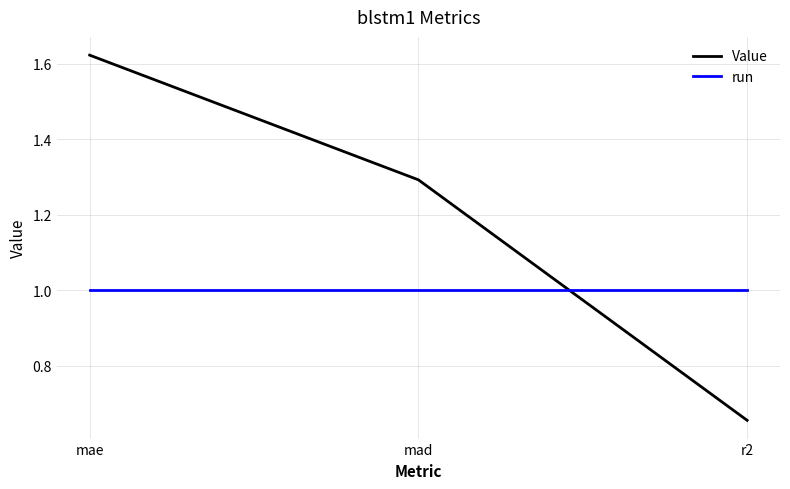

What is the difference between the maximum and minimum values in the Value series?

1.0